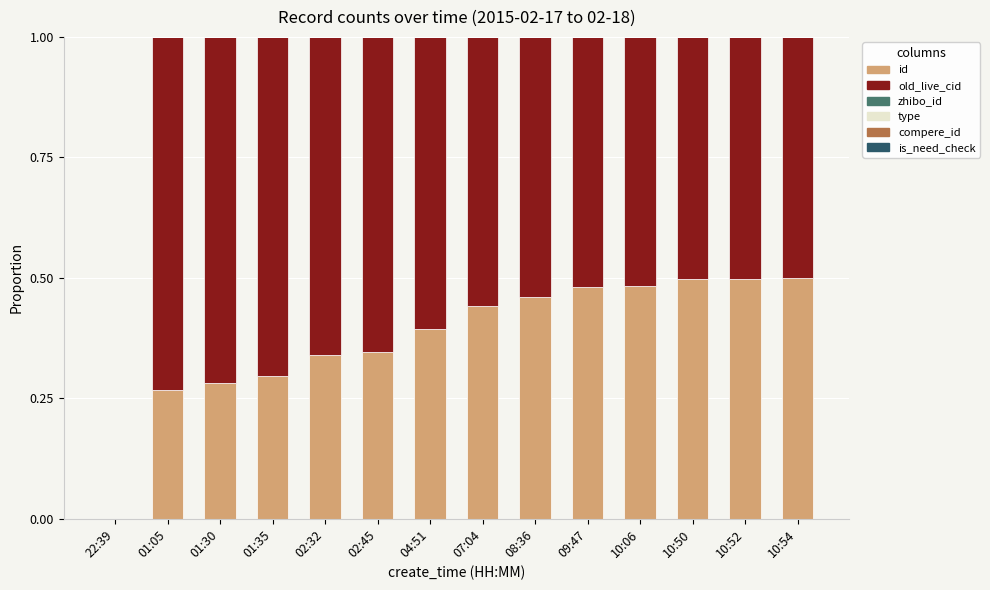

The value of id at 04:51 is 0.4. True or false?

True